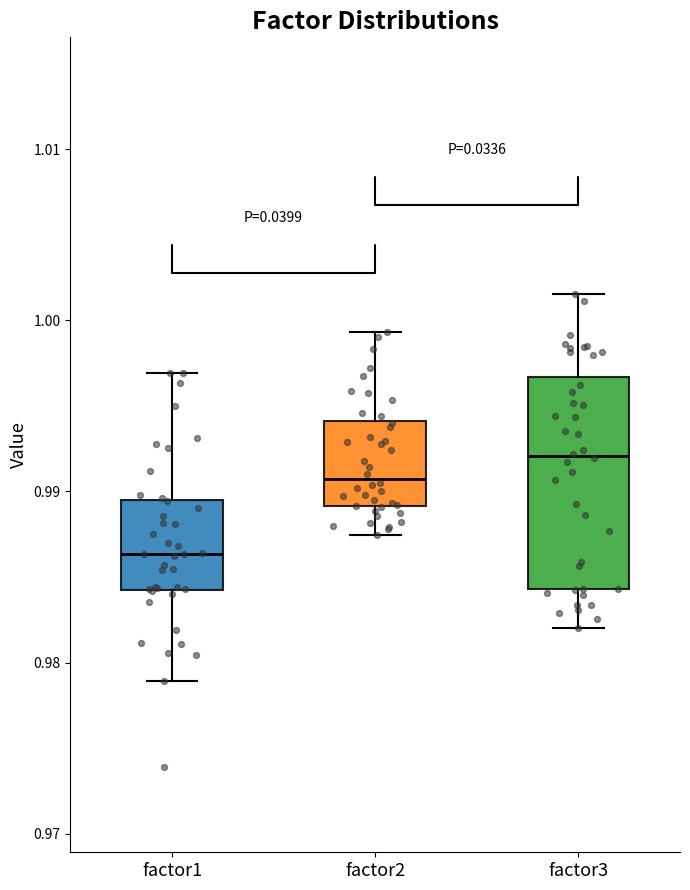

Which box's median line is the highest?

factor3